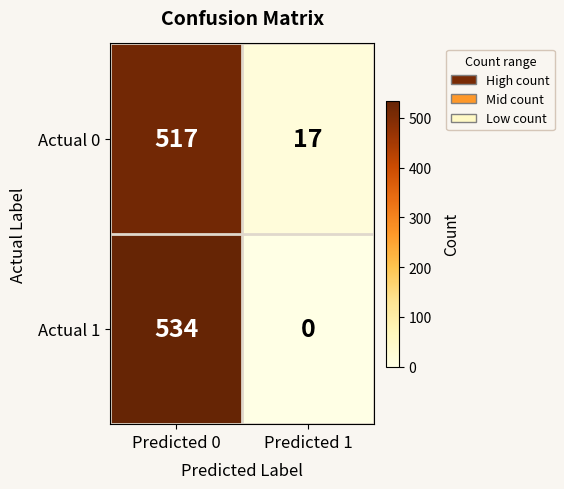

True or false: Actual 1 has a value of 323 at Predicted 0.

False